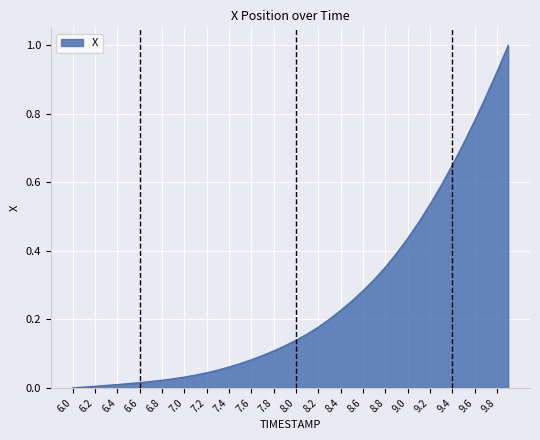

What is the maximum value shown in the chart?

1.0